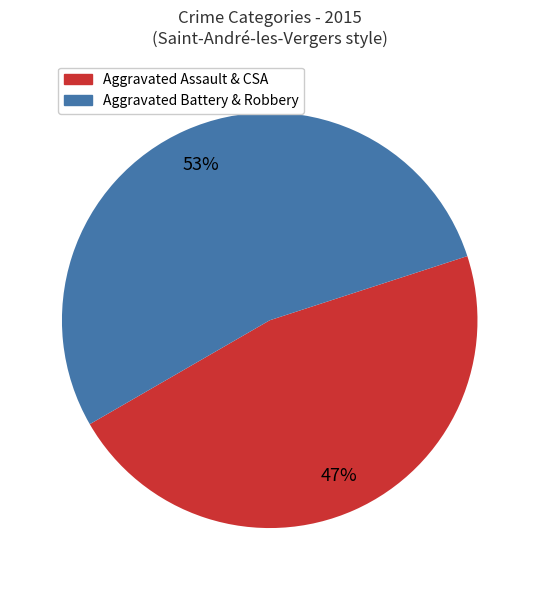

Does any single category account for the majority?

Yes